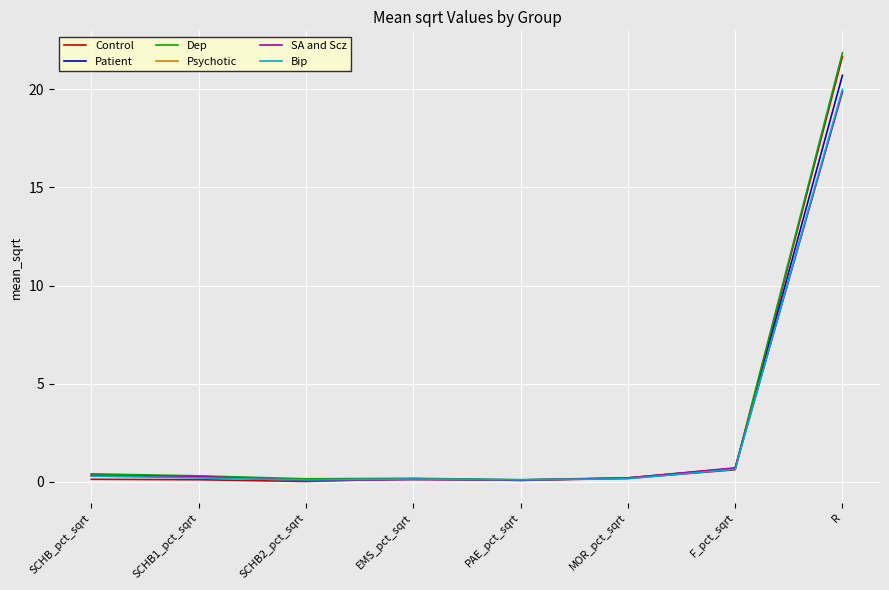

Which series has the largest range (max minus min)?

Dep